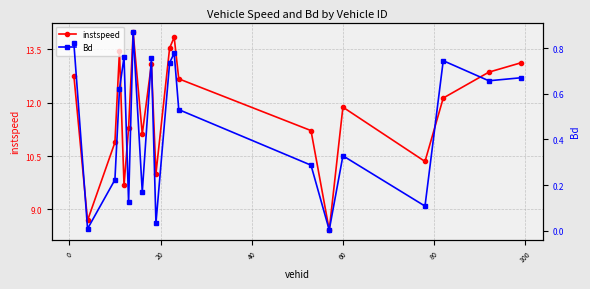

True or false: Bd and instspeed cross at least once.

False